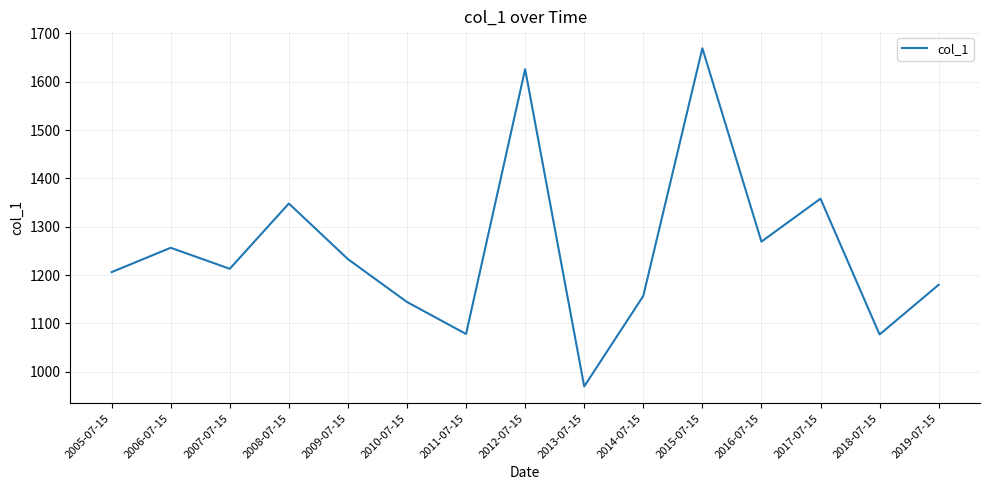

The value at 2009-07-15 is 1233.0. True or false?

True